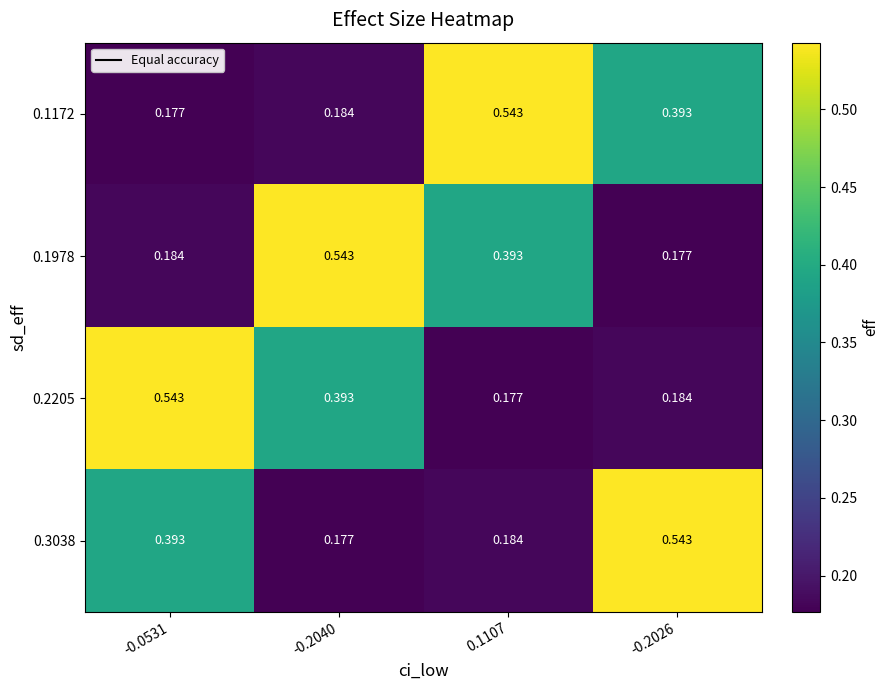

How many data points does each series have?

4